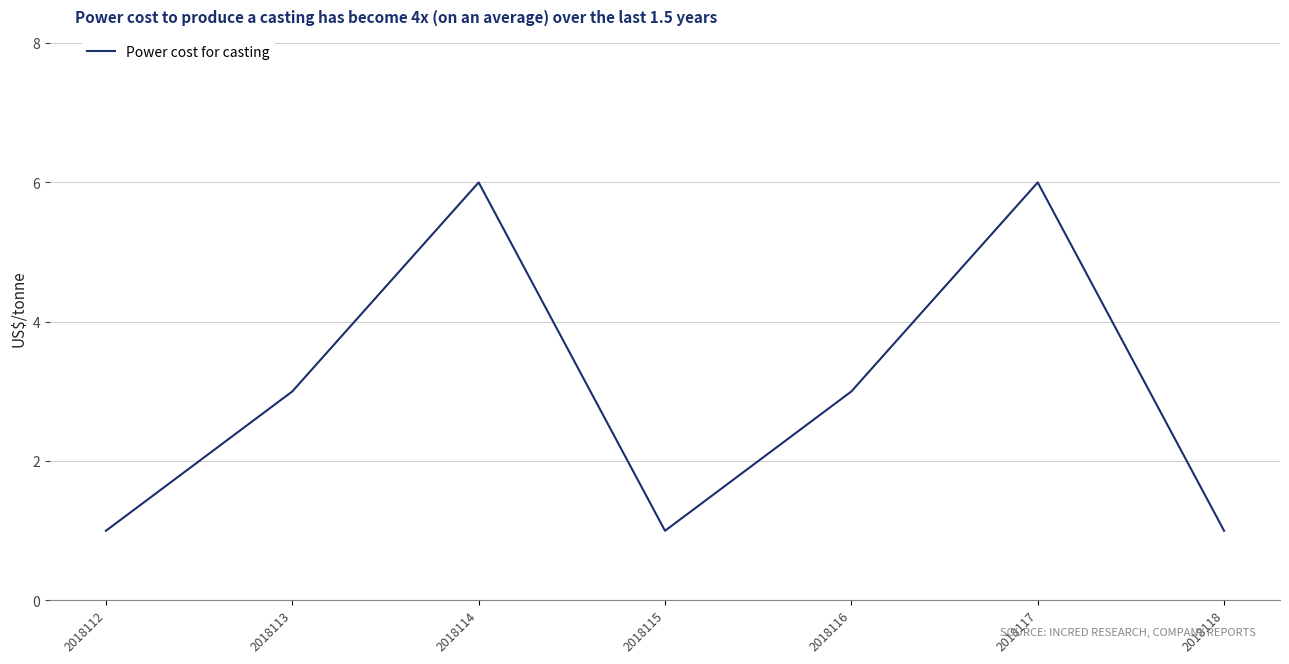

What is the smallest value displayed?

1